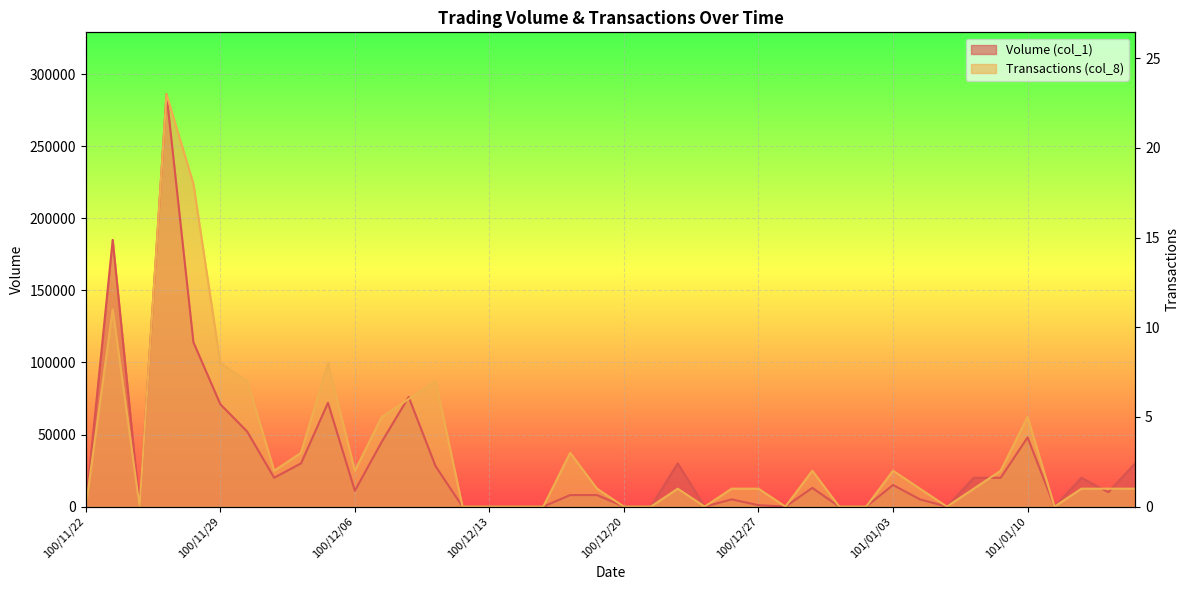

What is the label of the 21st point from the right?

100/12/19